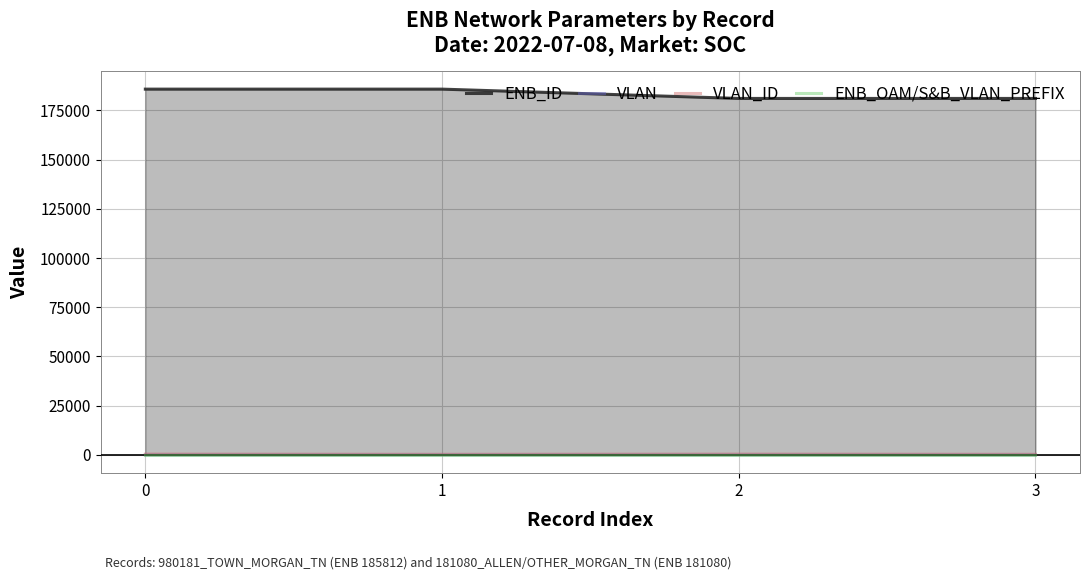

Reading left to right, what are all the values shown in this chart?

ENB_ID: 0=185812	1=185812	2=181080	3=181080
VLAN: 0=1	1=2	2=1	3=2
VLAN_ID: 0=402	1=302	2=402	3=302
ENB_OAM/S&B_VLAN_PREFIX: 0=64	1=64	2=64	3=64